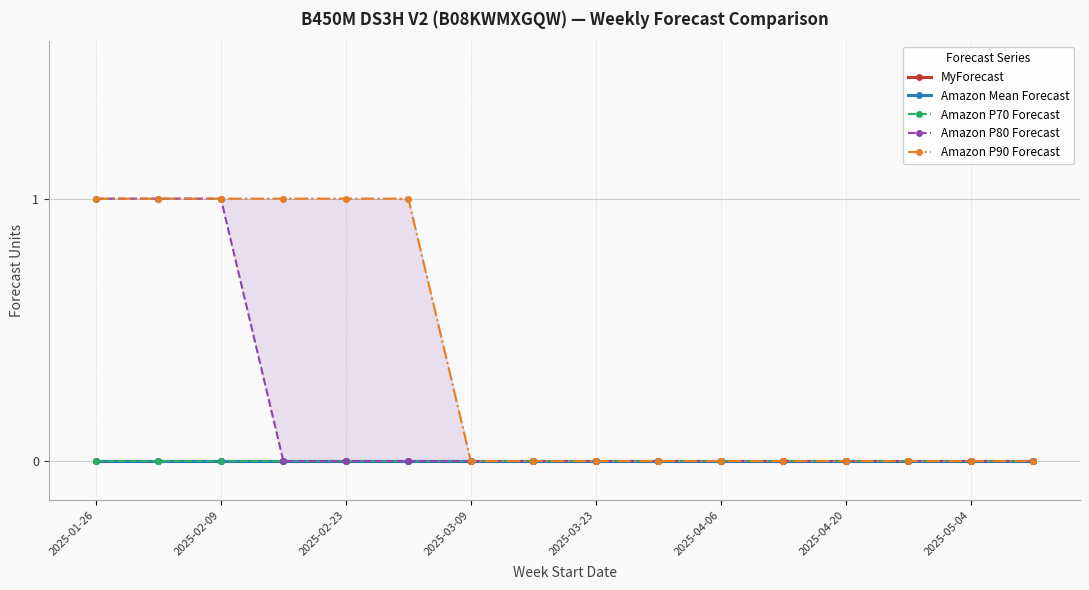

Where is Amazon P70 Forecast nearest to the value 0?

2025-01-26